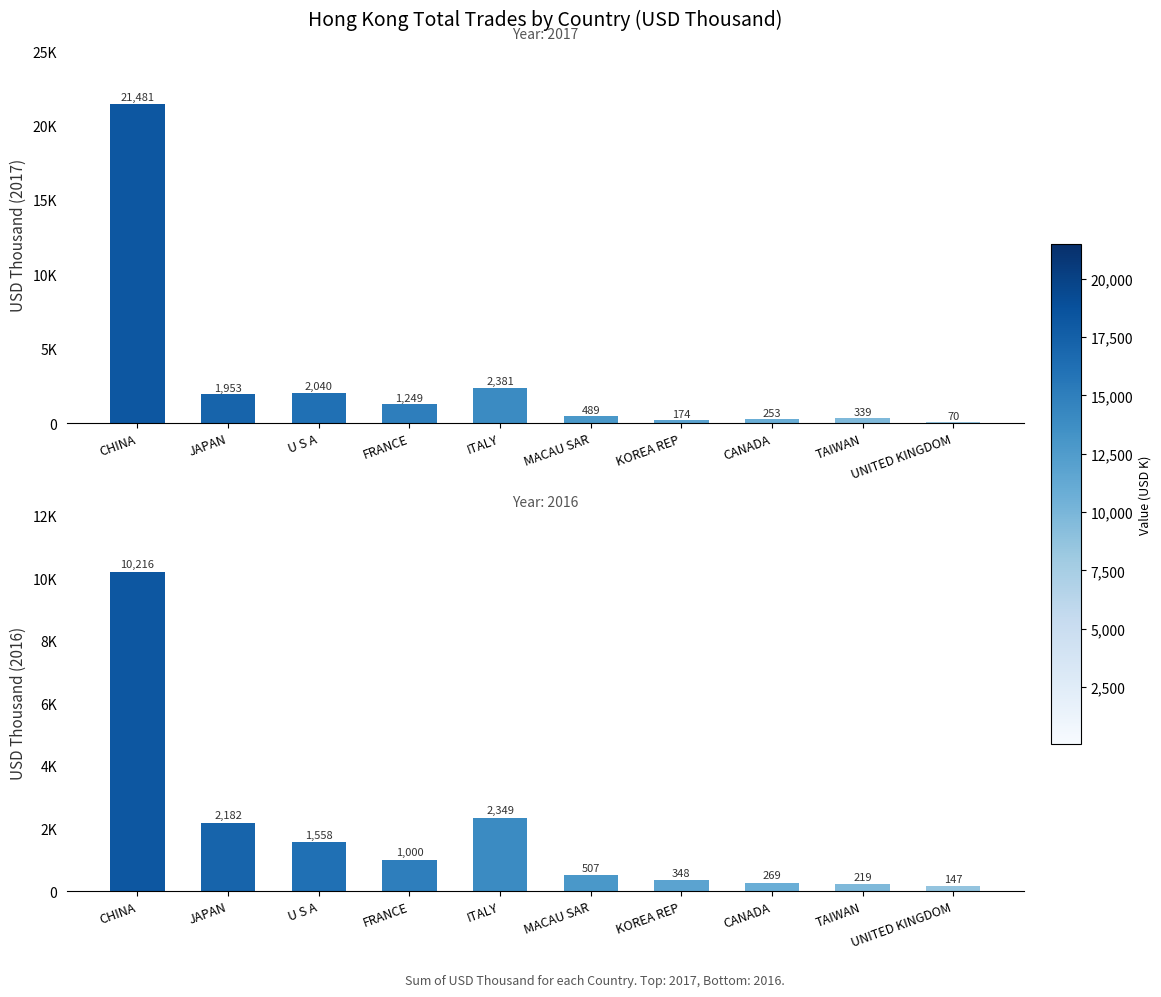

What position from the left is ITALY?

5